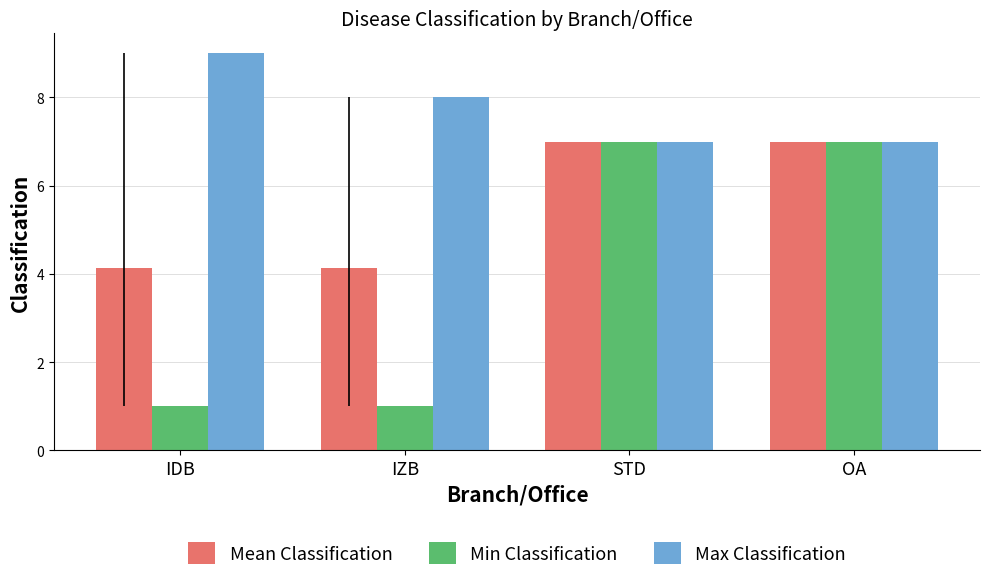

Which series changed the most between IZB and OA?

Min Classification